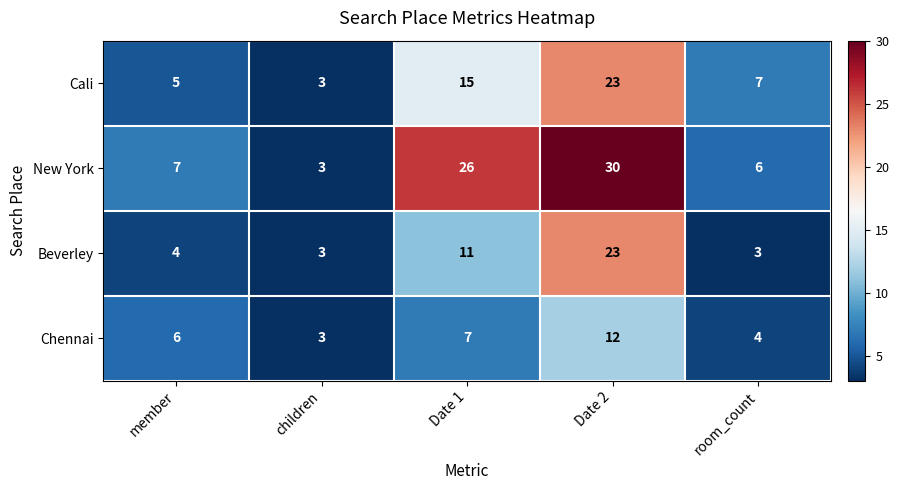

Reading right to left, what are all the values shown in this chart?

Cali: room_count=7	Date 2=23	Date 1=15	children=3	member=5
New York: room_count=6	Date 2=30	Date 1=26	children=3	member=7
Beverley: room_count=3	Date 2=23	Date 1=11	children=3	member=4
Chennai: room_count=4	Date 2=12	Date 1=7	children=3	member=6